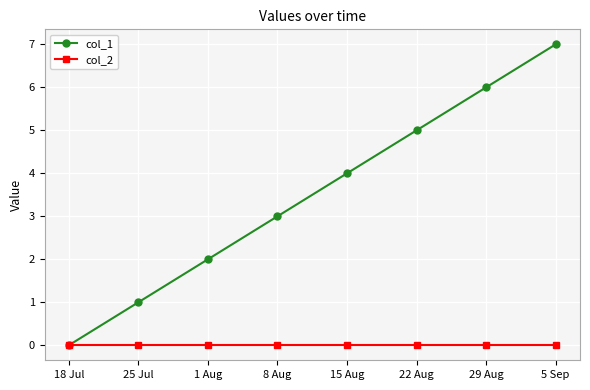

How many lines are shown in the chart?

2